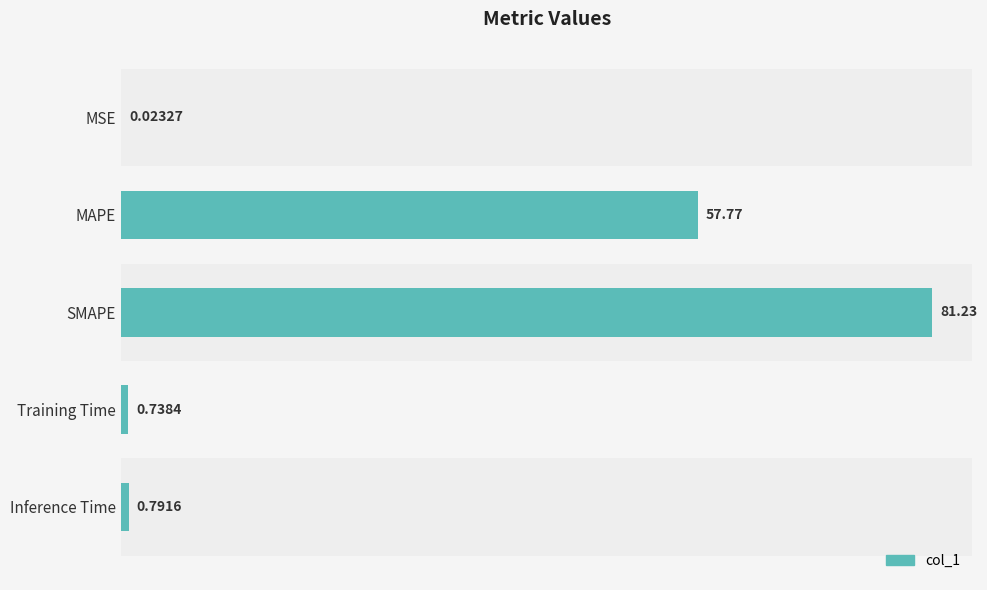

What is the change in value from SMAPE to Inference Time?

-80.4